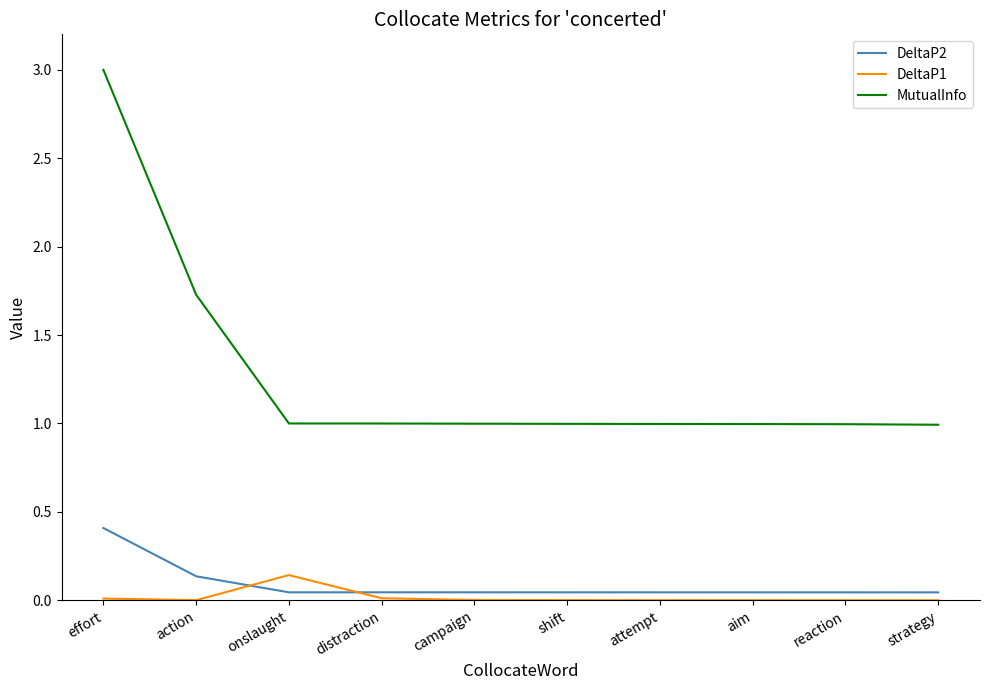

What position from the left is effort?

1